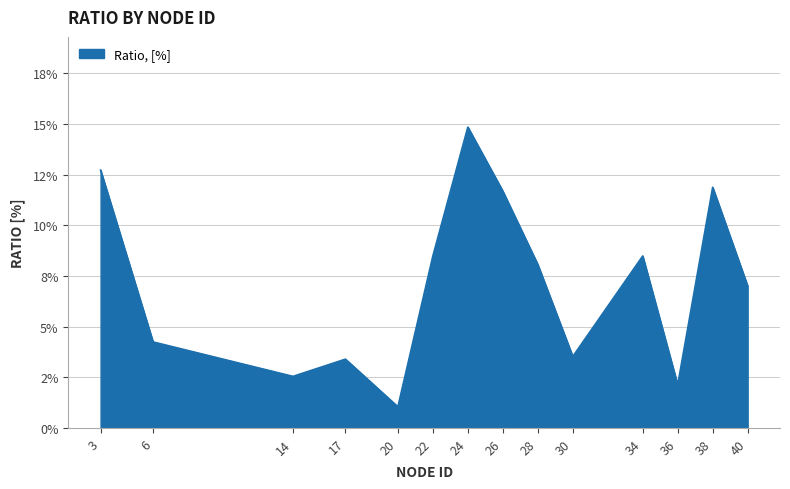

Reading right to left, extract all data points from this chart.

40=0.1	38=0.1	36=0.0	34=0.1	30=0.0	28=0.1	26=0.1	24=0.1	22=0.1	20=0.0	17=0.0	14=0.0	6=0.0	3=0.1